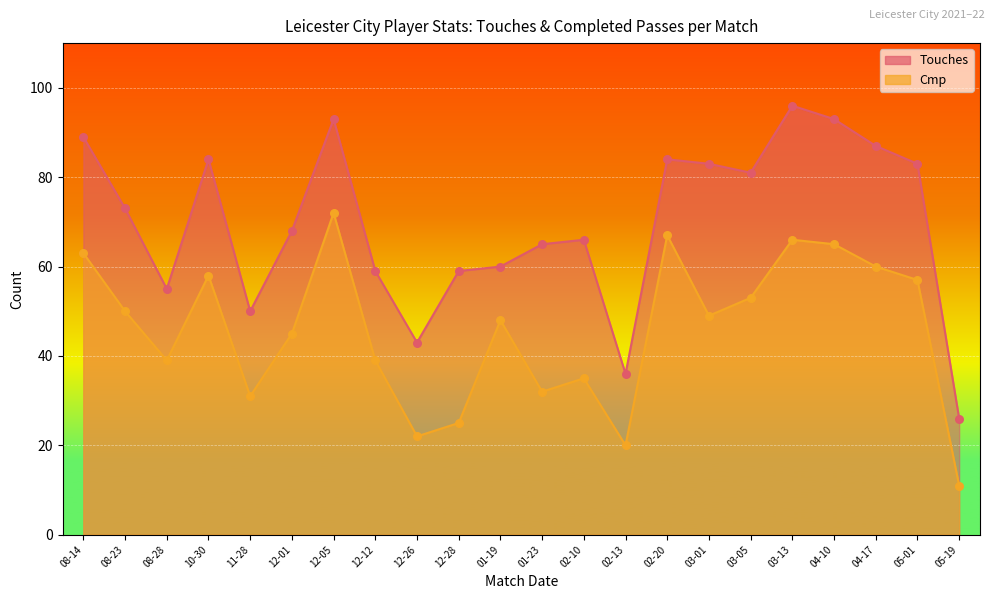

Which series has the largest total across all categories?

Touches